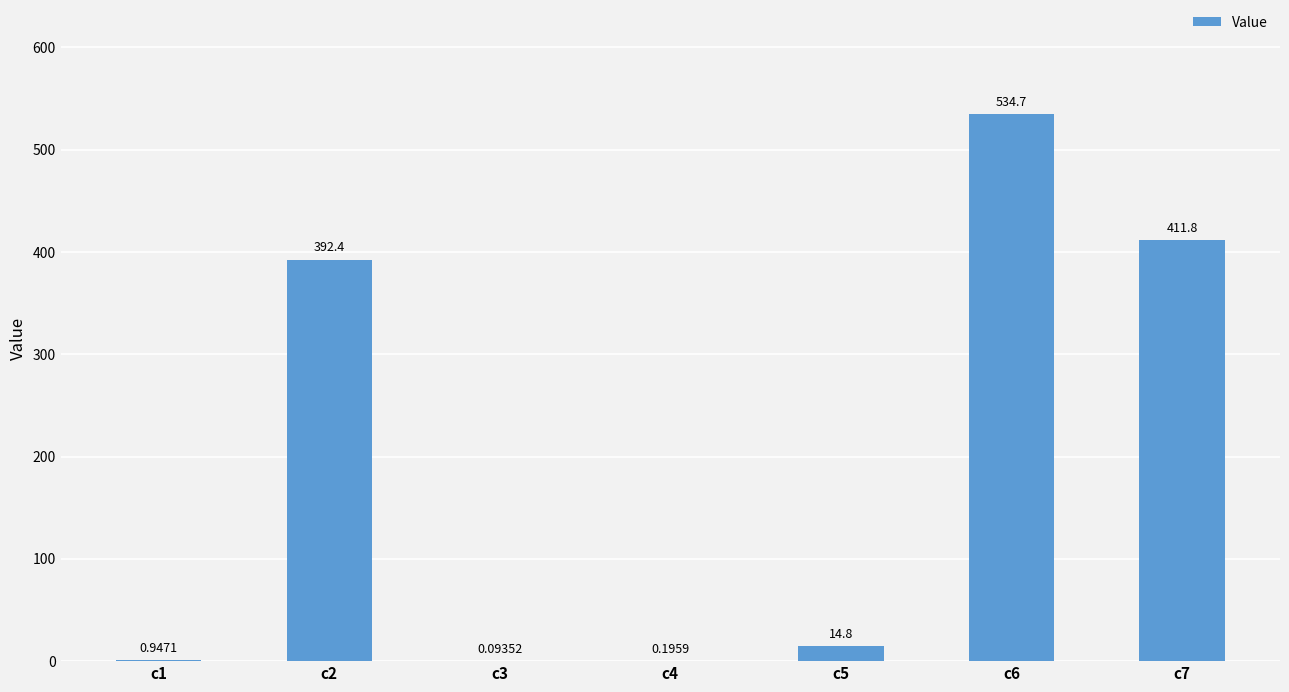

True or false: the data shows 217.0 at c2.

False